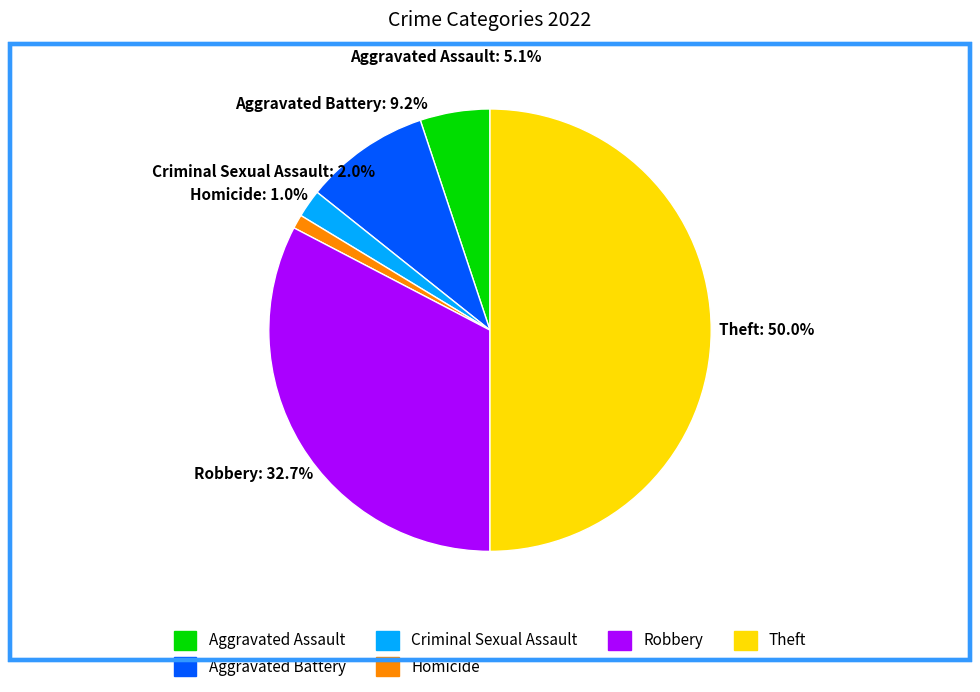

Does Aggravated Battery account for over 50% of the chart?

No